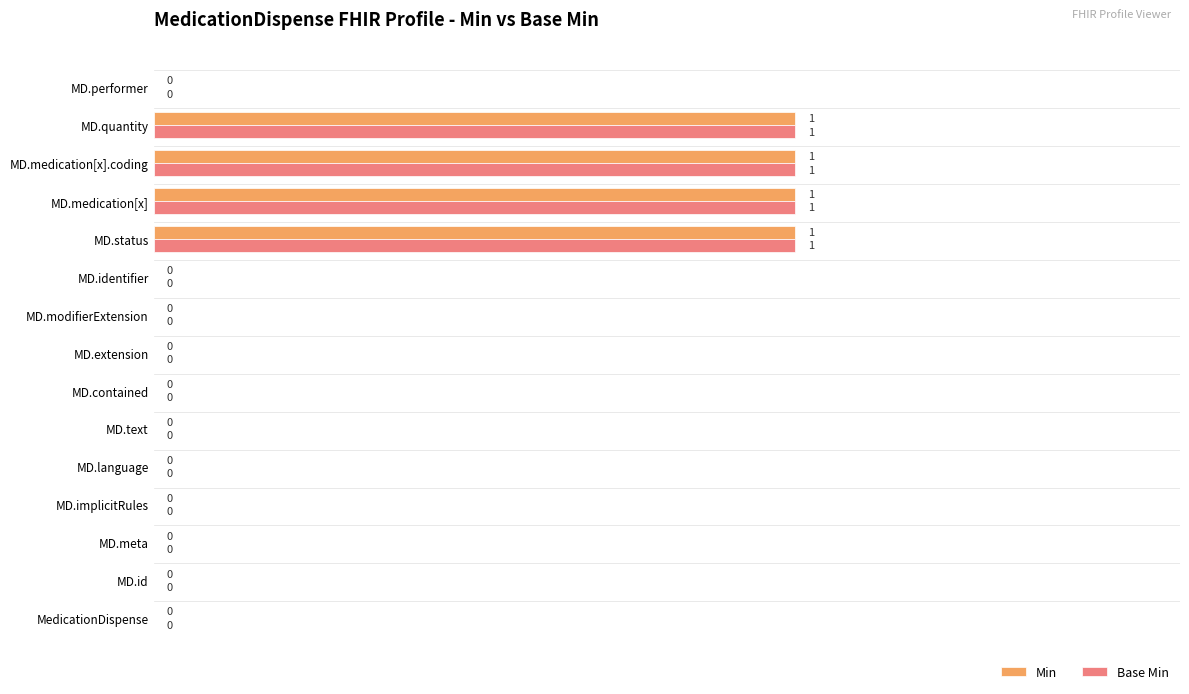

The value of Base Min at MD.medication[x] is 1. True or false?

True